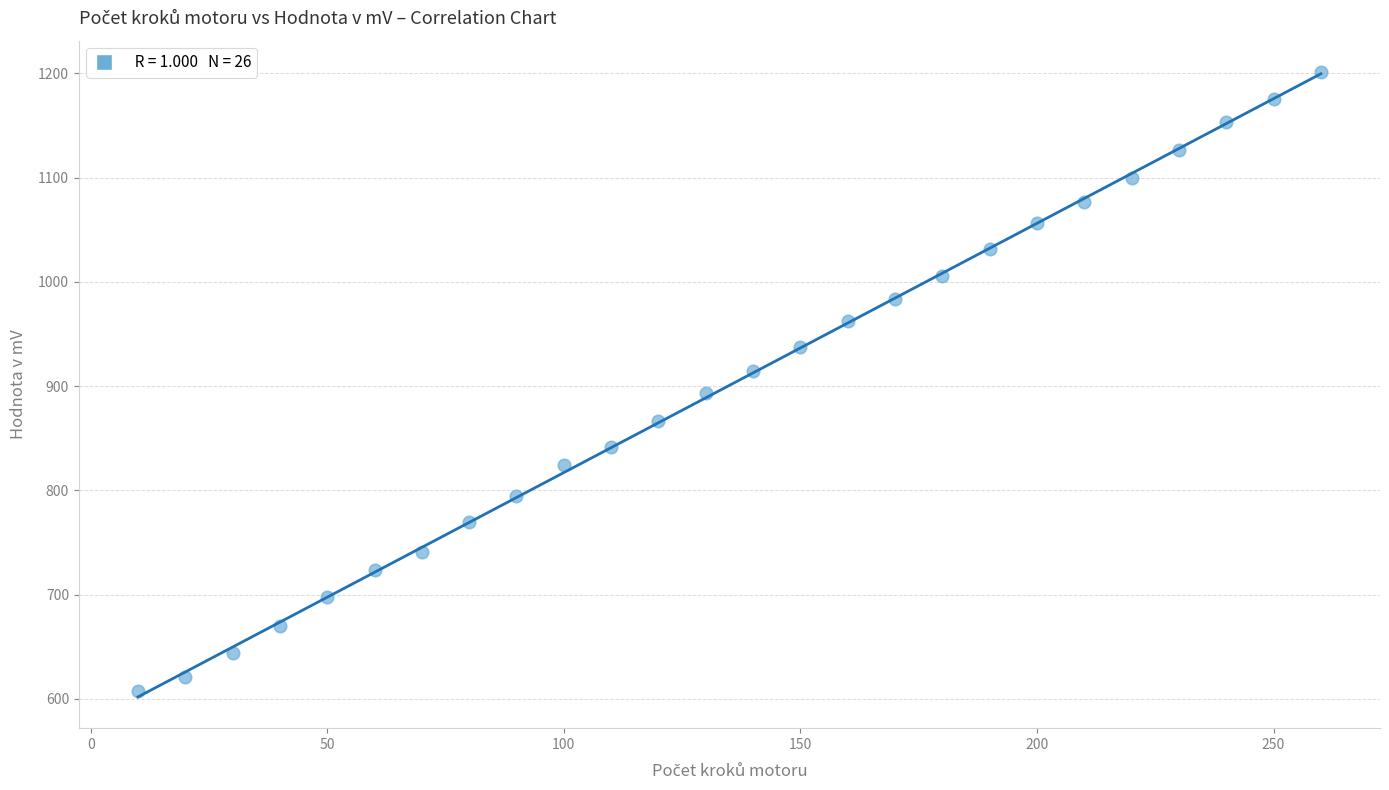

What is the range of Y values (max minus min)?

593.5